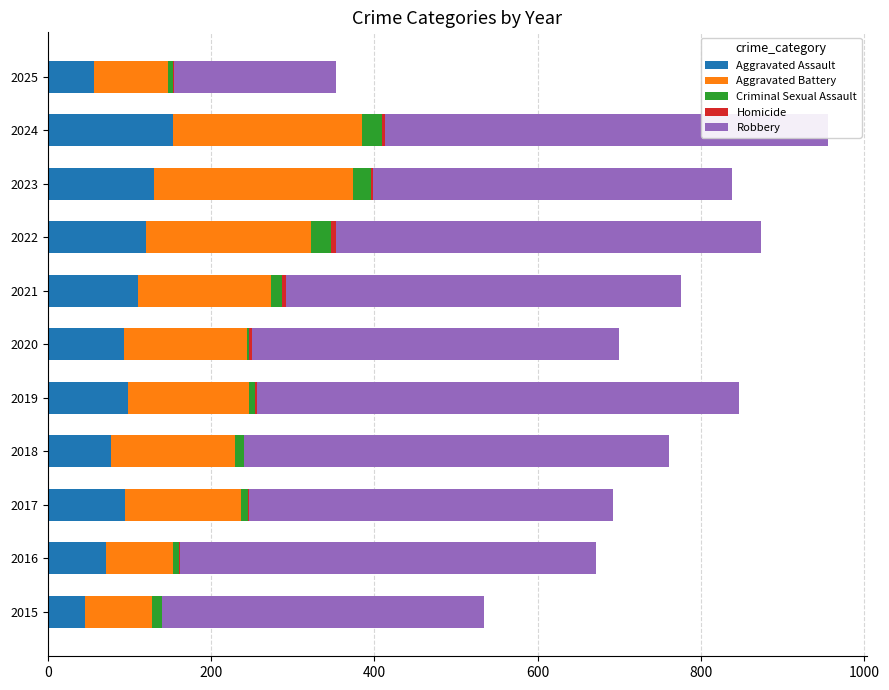

At which label does Aggravated Assault reach its peak?

2024